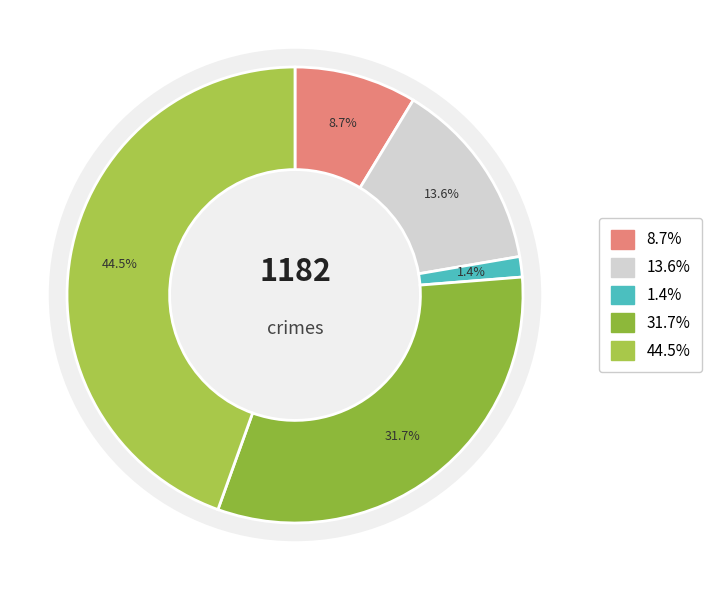

To the nearest percent, what percentage of the pie is Theft?

45%